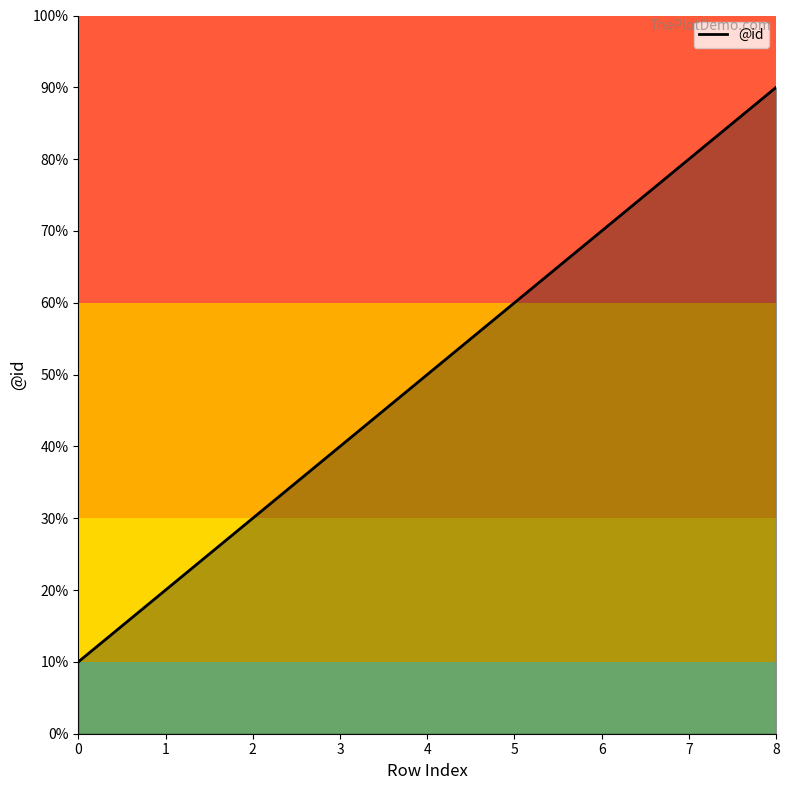

Between 8 and 7, which is larger?

8